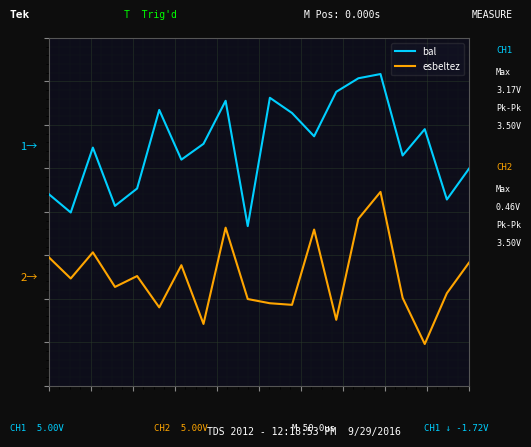

Does the chart have visible grid lines?

Yes